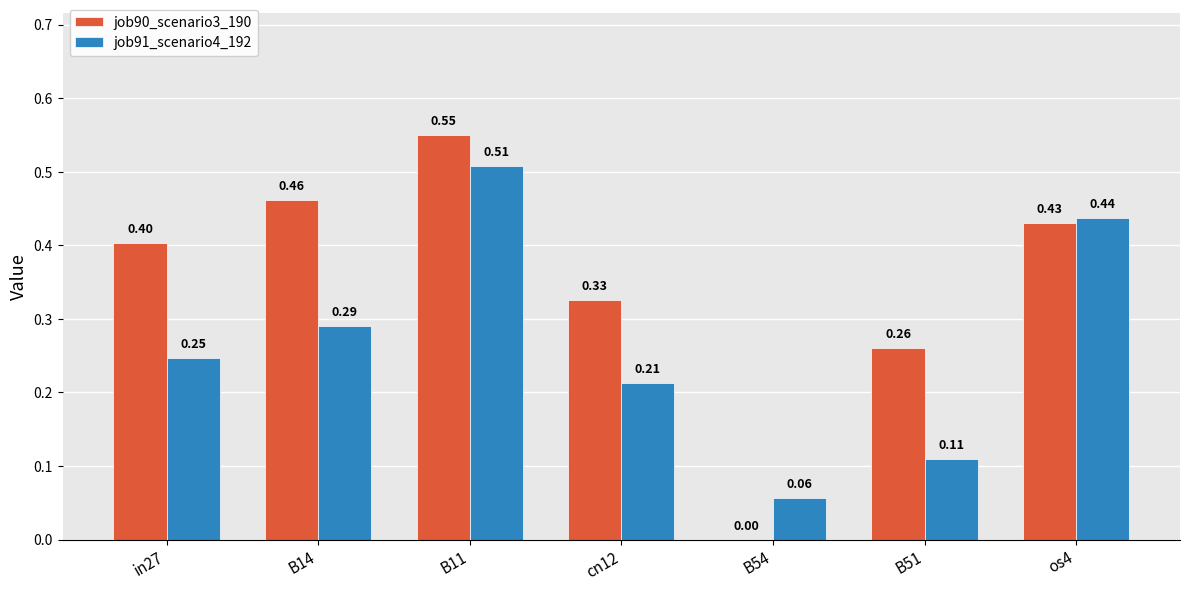

Is it true that job91_scenario4_192 equals 0.0 at B54?

False